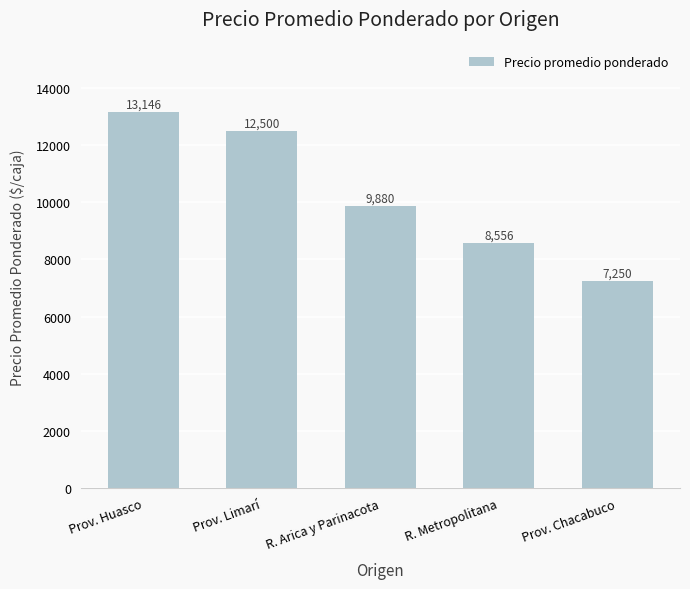

How many values are between 8556 and 12500?

3